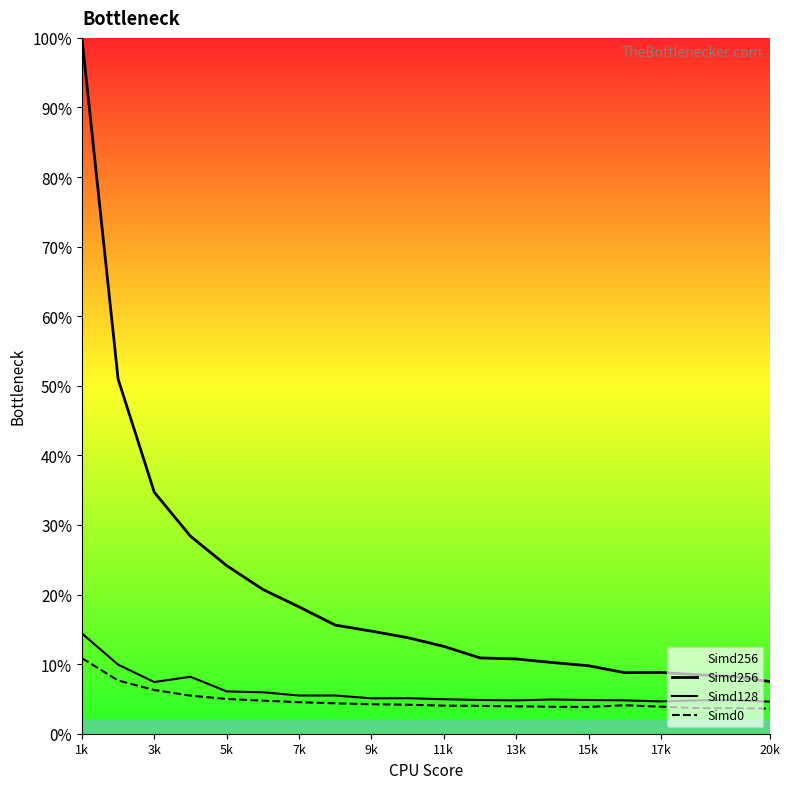

What is the value of the Simd256 point at the 12th from the left?

0.1